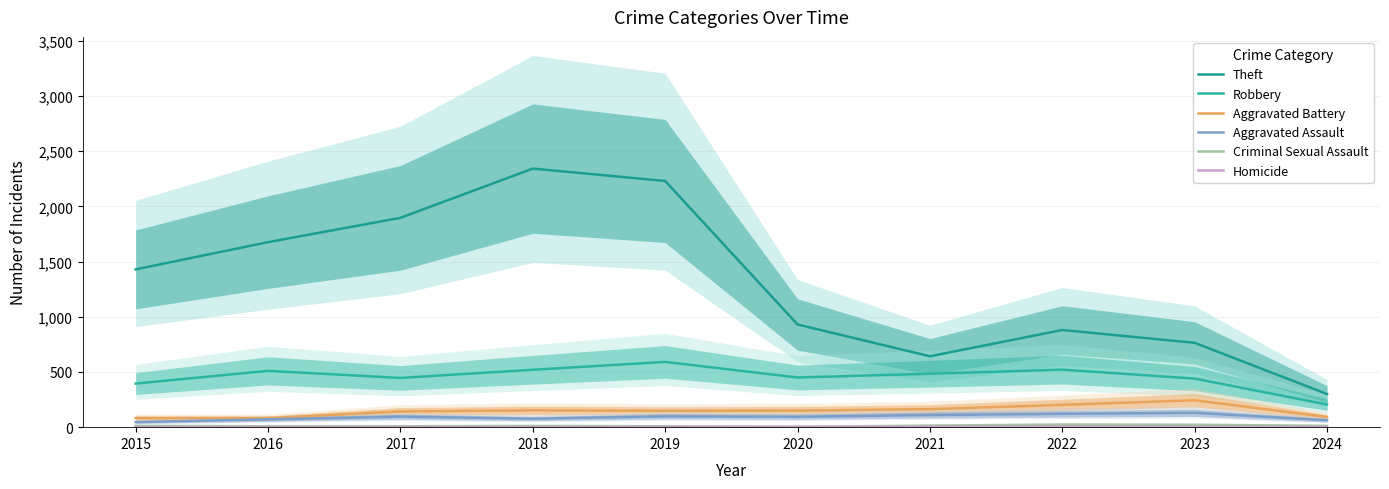

True or false: Criminal Sexual Assault and Homicide intersect in this chart.

False